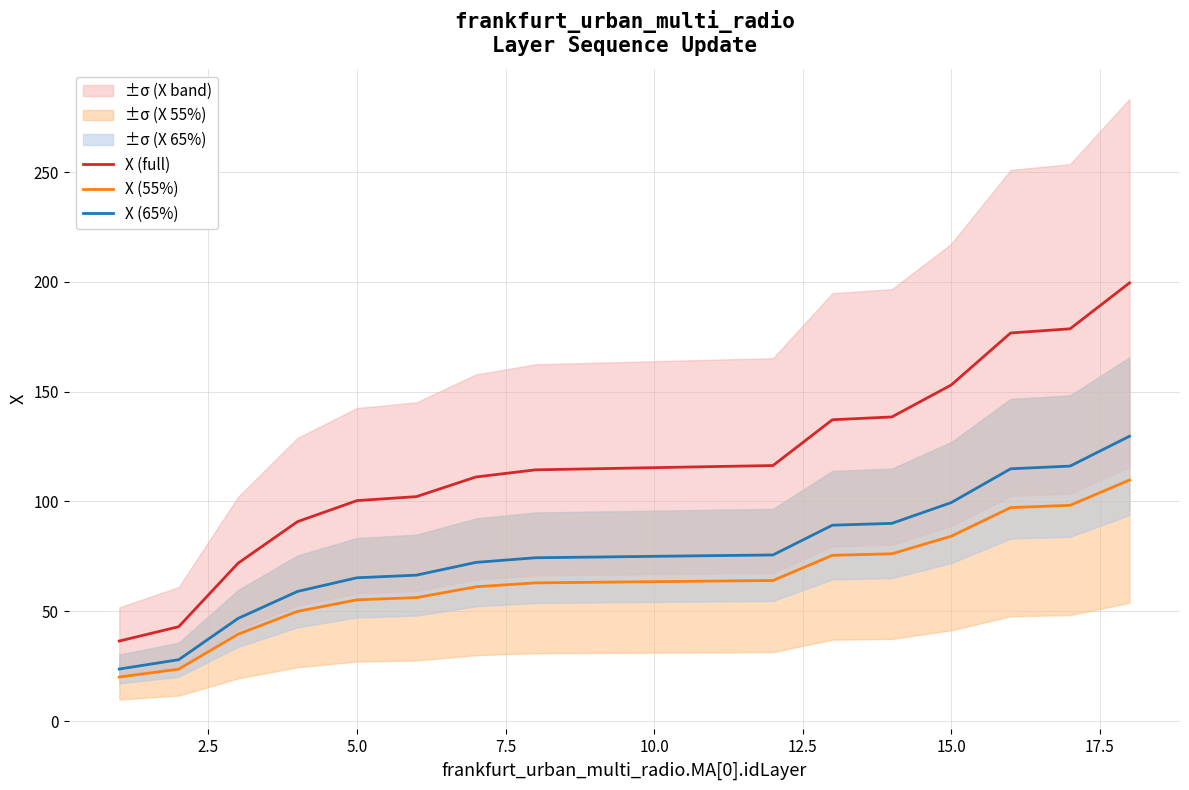

True or false: X (full) has more than 0 points higher than both neighbors.

False